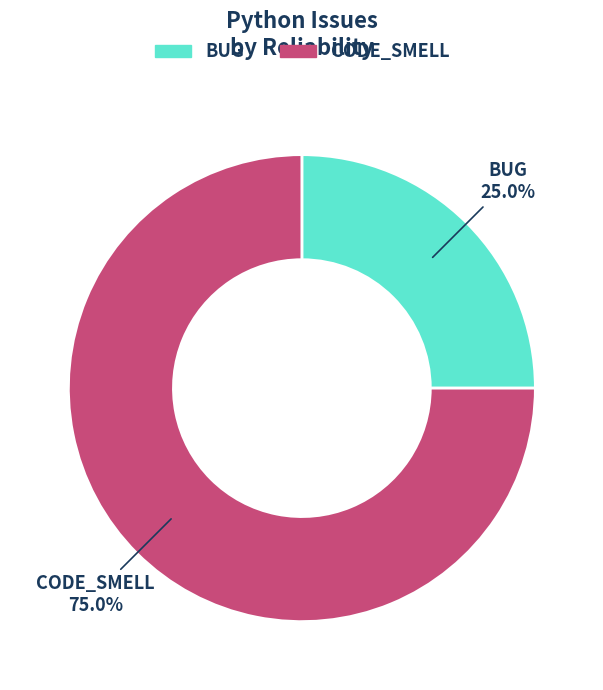

How many slices are in this pie chart?

2